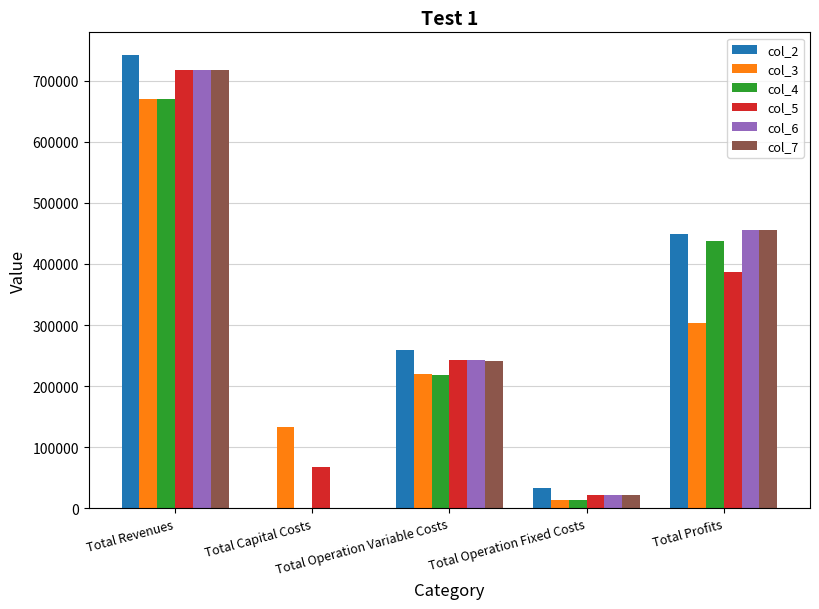

What is the highest value of the col_4 series?

670192.1